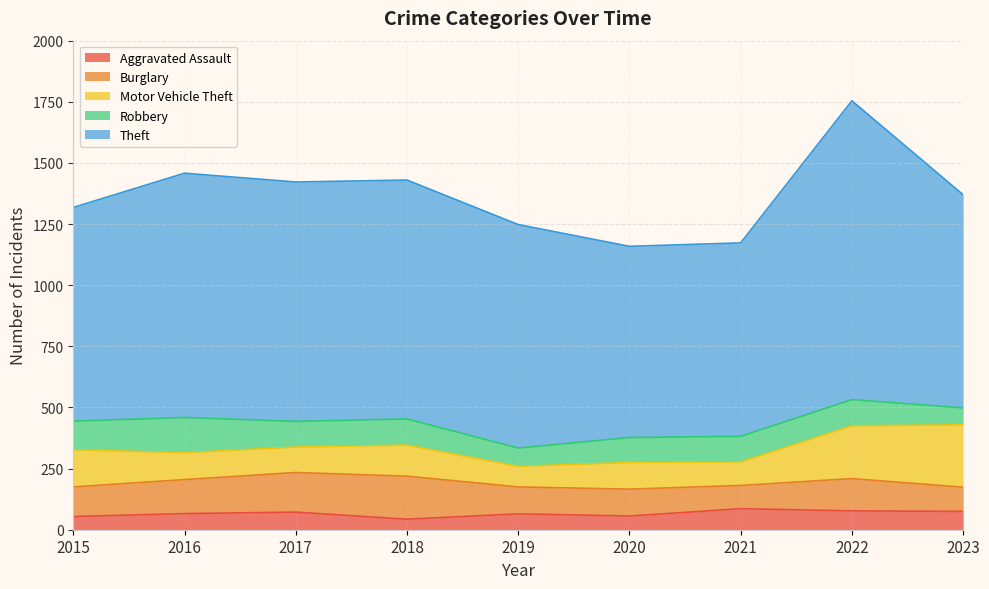

Between which two adjacent categories do Motor Vehicle Theft and Burglary first intersect?

2015 and 2016